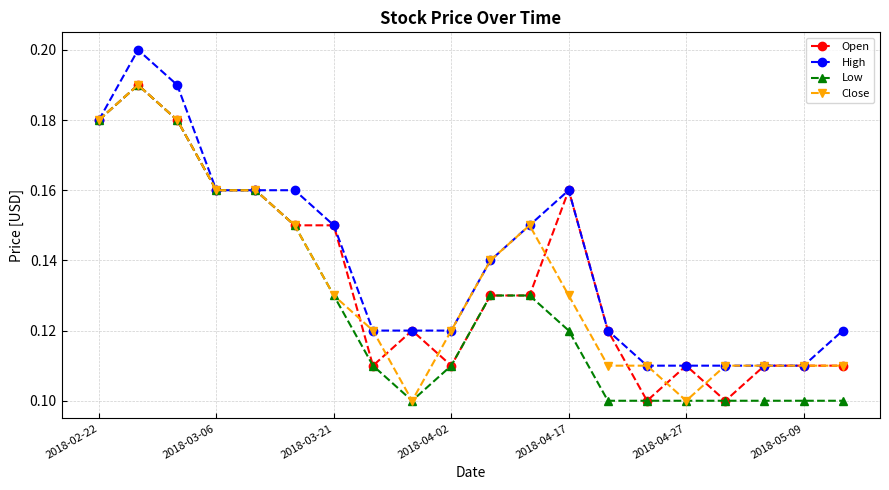

At how many categories does at least one series exceed 0?

20